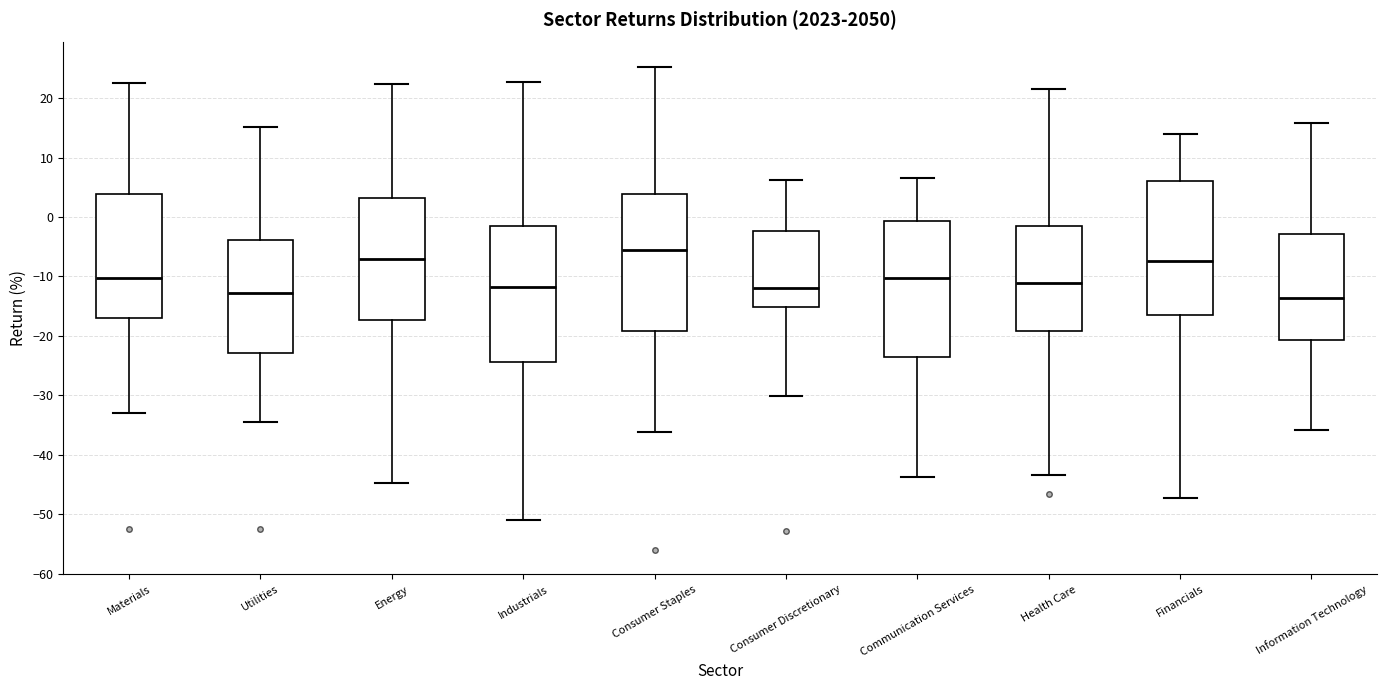

Reading left to right, transcribe this box plot: for each box, give where its median line is, the range the box spans, and where its two whiskers end, as read against the y-axis. The values are not printed on the chart, so give them approximately, as read against the axis.

Materials: median -10, box -17 to 4, whiskers -33 to 23
Utilities: median -13, box -23 to -4, whiskers -34 to 15
Energy: median -7, box -17 to 3, whiskers -45 to 22
Industrials: median -12, box -24 to -2, whiskers -51 to 23
Consumer Staples: median -5, box -19 to 4, whiskers -36 to 25
Consumer Discretionary: median -12, box -15 to -2, whiskers -30 to 6
Communication Services: median -10, box -24 to -1, whiskers -44 to 7
Health Care: median -11, box -19 to -2, whiskers -43 to 22
Financials: median -7, box -16 to 6, whiskers -47 to 14
Information Technology: median -14, box -21 to -3, whiskers -36 to 16